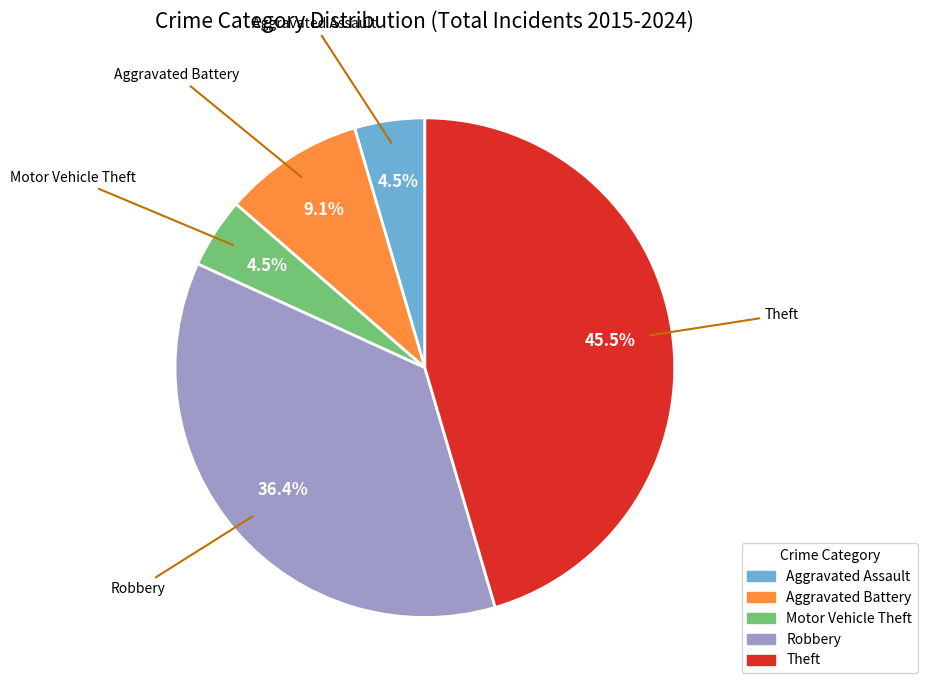

What portion of the pie excludes Robbery?

63.6%